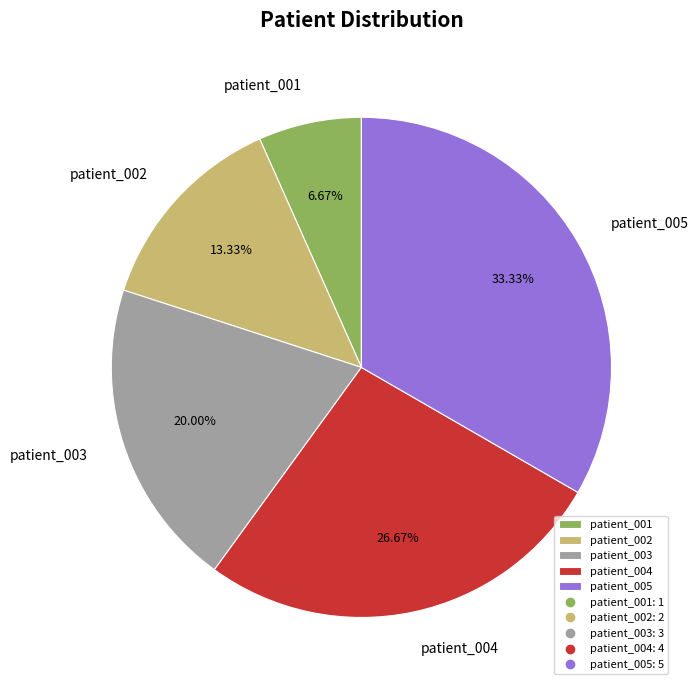

How many segments does this pie chart have?

5